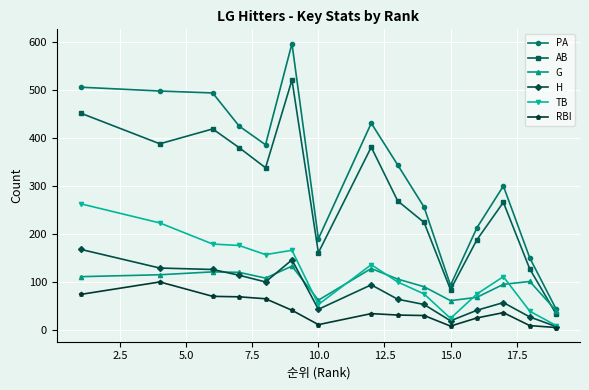

List the series in order of their peak value, lowest first.

RBI, G, H, TB, AB, PA